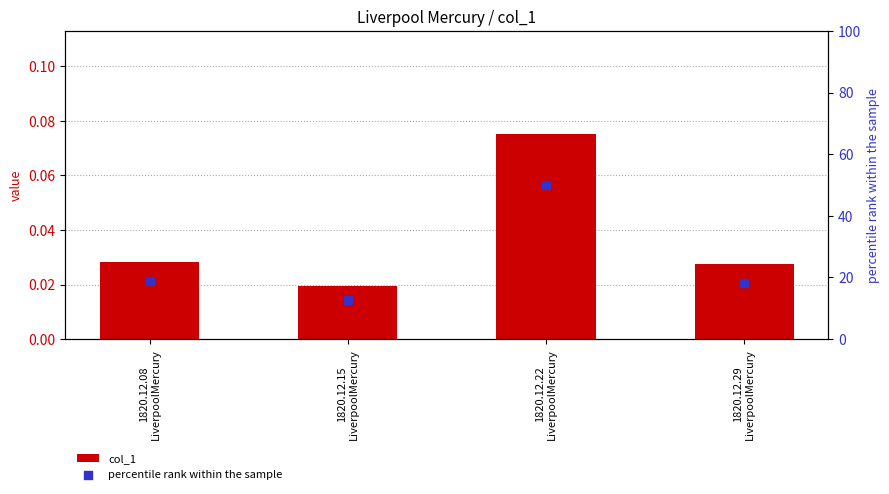

At which category is the sum across all series the highest?

1820.12.22
LiverpoolMercury